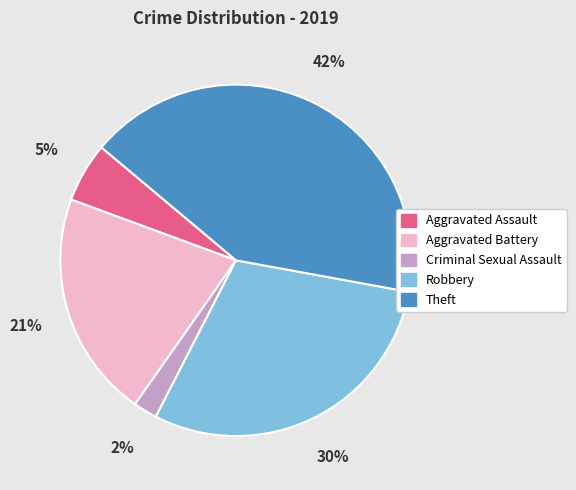

Which slice is the smallest?

Criminal Sexual Assault